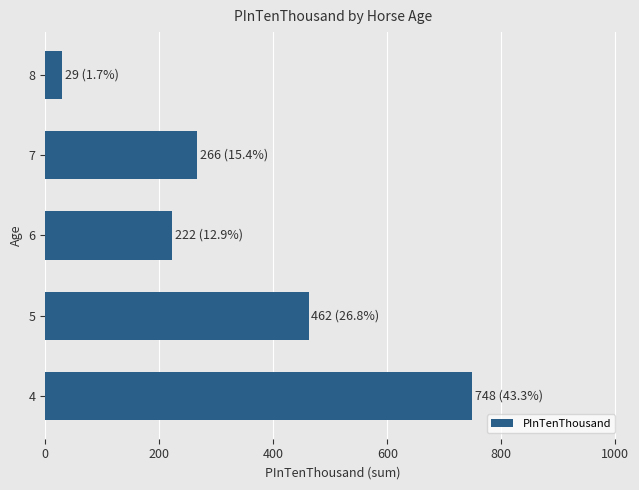

Which has a higher value, 8 or 6?

6